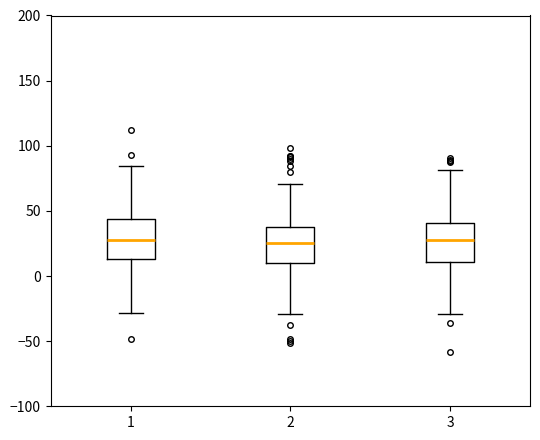

Reading left to right, transcribe this box plot: for each box, give where its median line is, the range the box spans, and where its two whiskers end, as read against the y-axis. The values are not printed on the chart, so give them approximately, as read against the axis.

1: median 30, box 15 to 45, whiskers -30 to 85
2: median 25, box 10 to 35, whiskers -30 to 70
3: median 30, box 10 to 40, whiskers -30 to 80